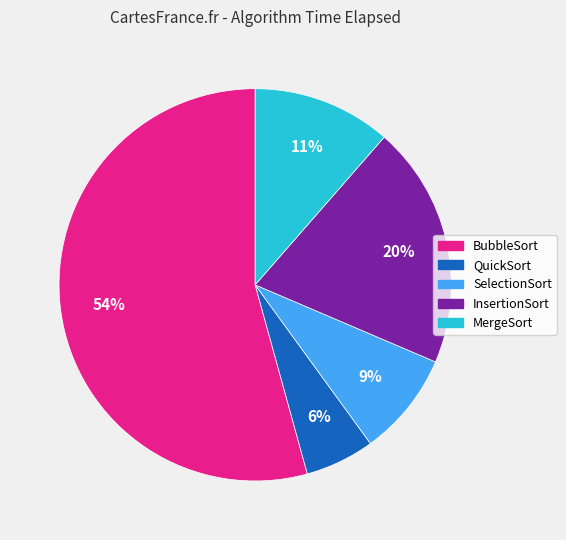

Which has a higher value, MergeSort or InsertionSort?

InsertionSort